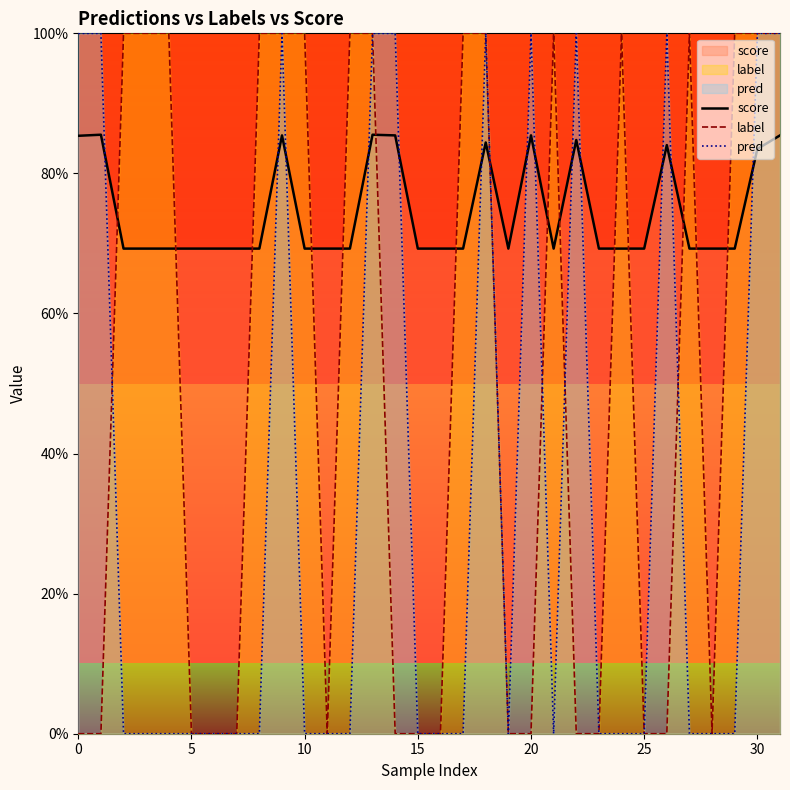

How many positive values does the label series have?

16